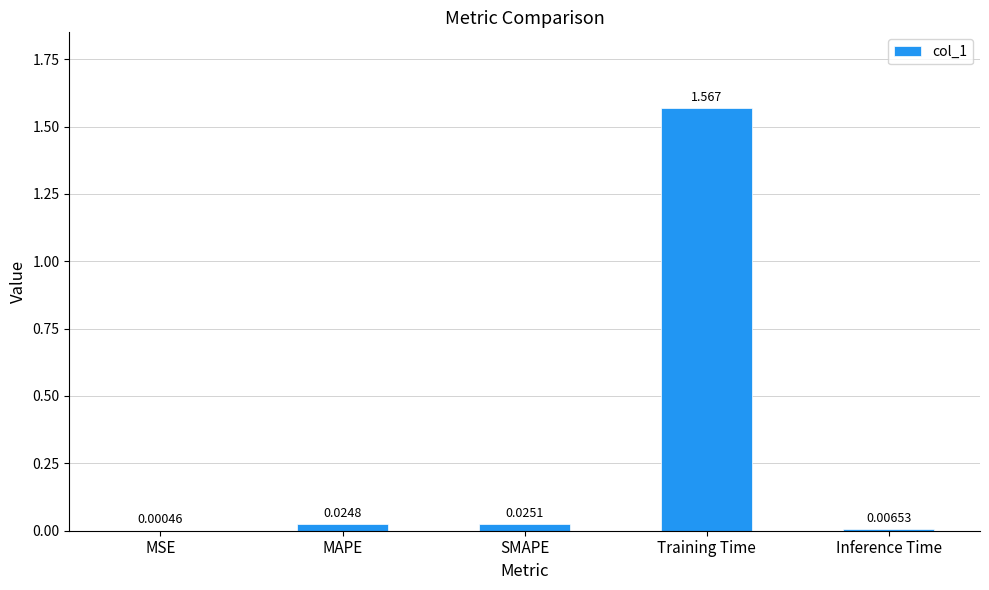

Is it true that the value at Training Time is 2.2?

False